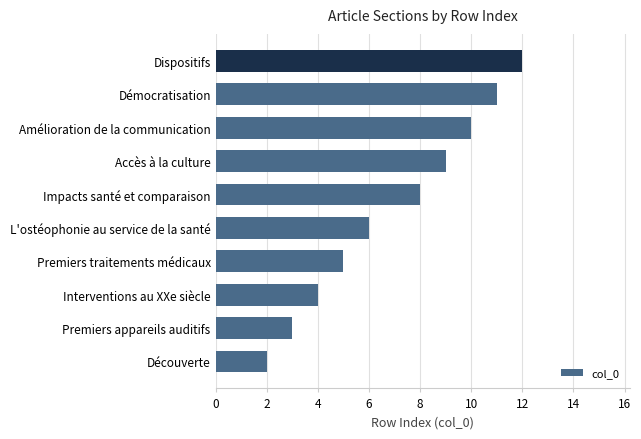

What is the difference between the maximum and minimum values?

10